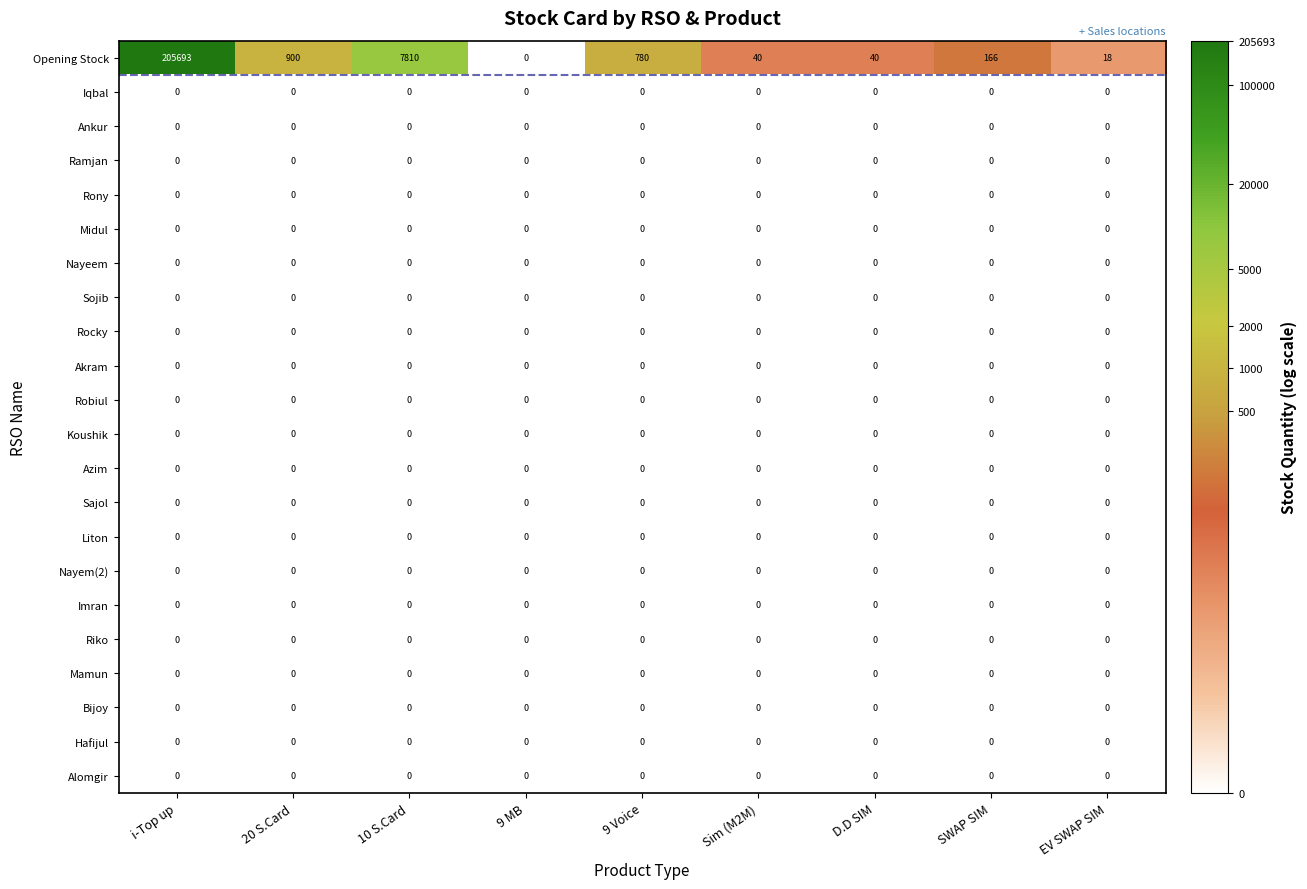

Which label corresponds to the largest value in the chart?

i-Top up